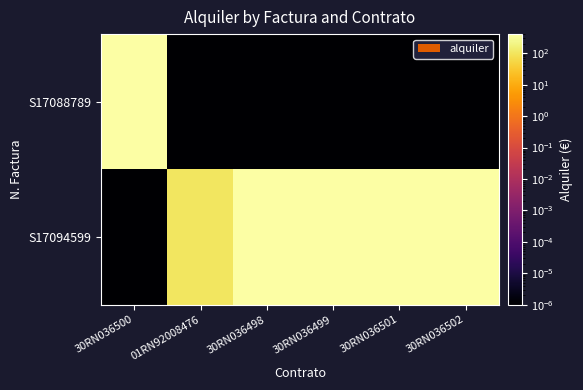

How many categories are shown in the chart?

6